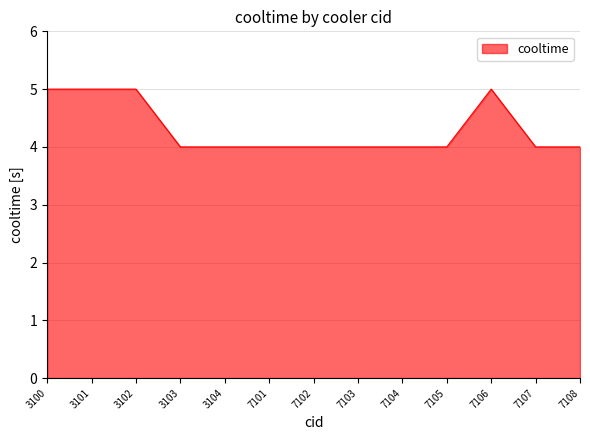

Reading right to left, list all the values displayed in this chart.

7108=4	7107=4	7106=5	7105=4	7104=4	7103=4	7102=4	7101=4	3104=4	3103=4	3102=5	3101=5	3100=5